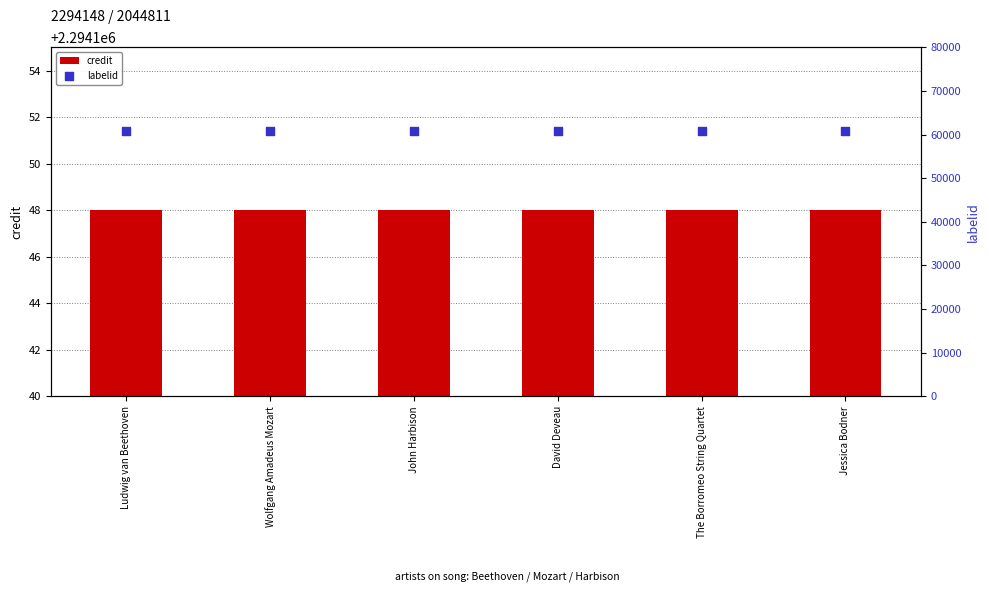

Which series has the widest spread of Y values?

credit